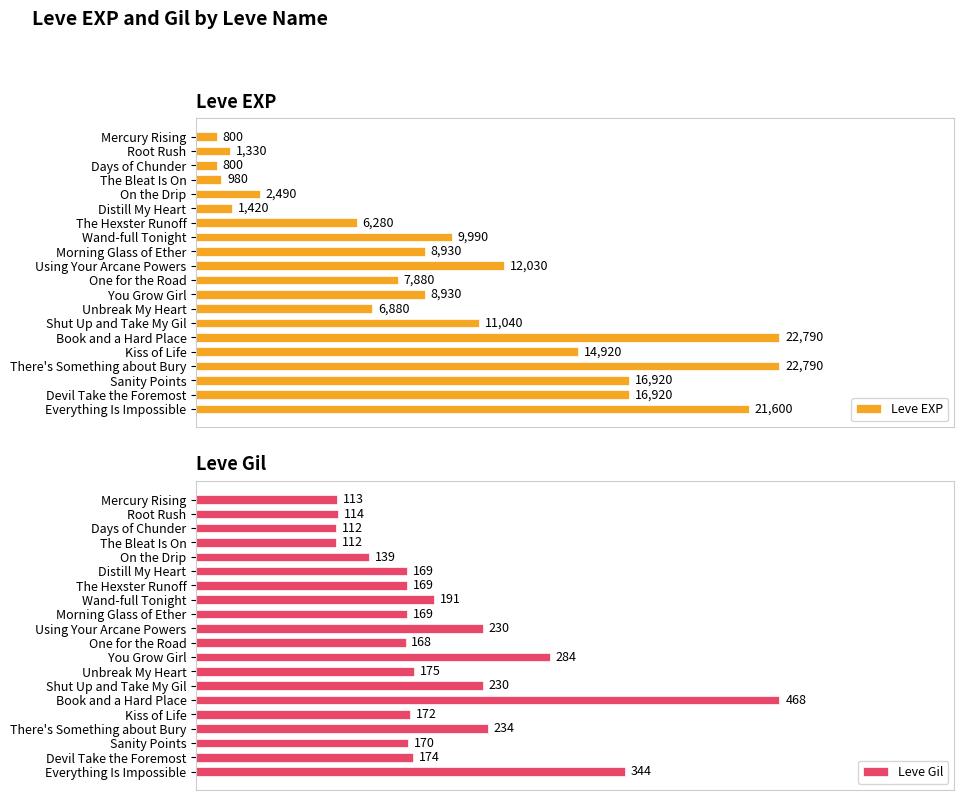

What position from the left is Using Your Arcane Powers?

10